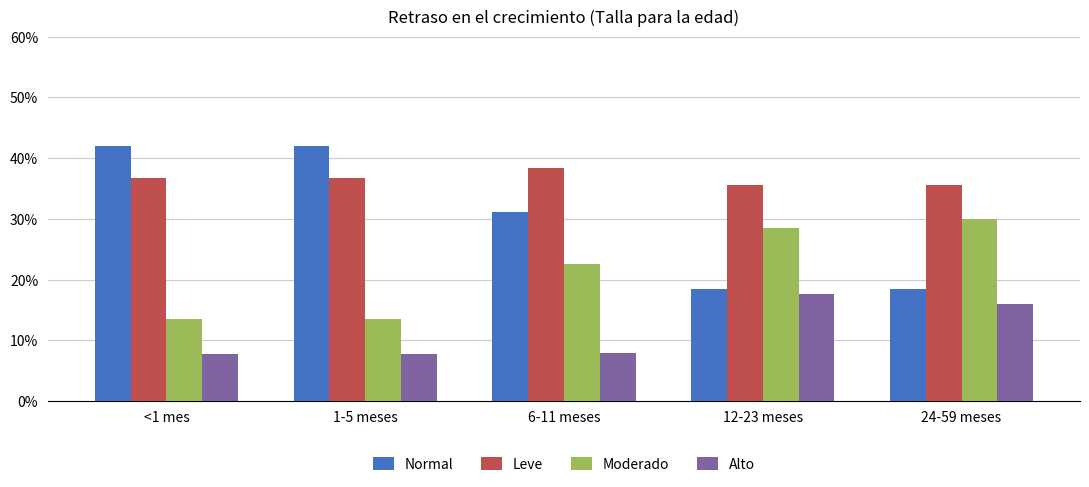

What are all the series names shown in the legend?

Normal, Leve, Moderado, Alto